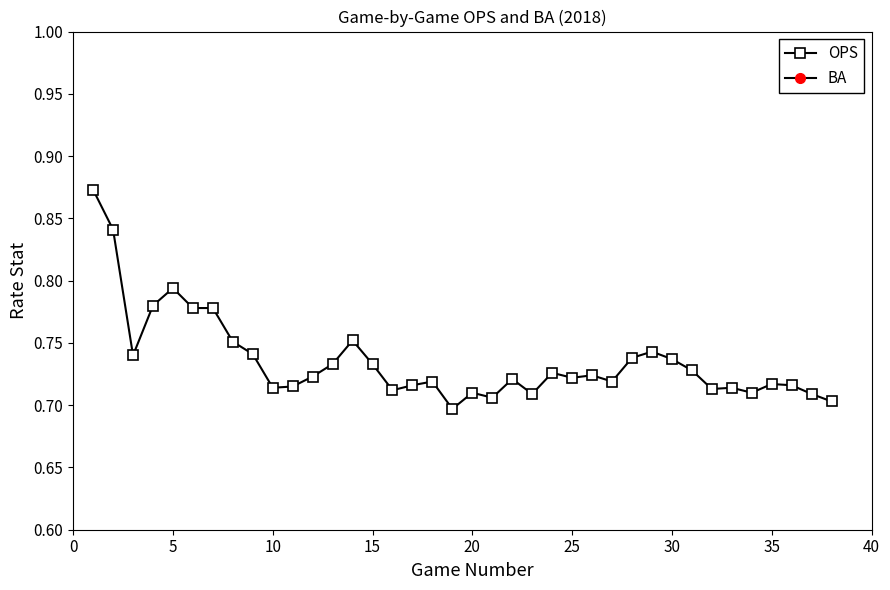

True or false: BA and OPS intersect in this chart.

False